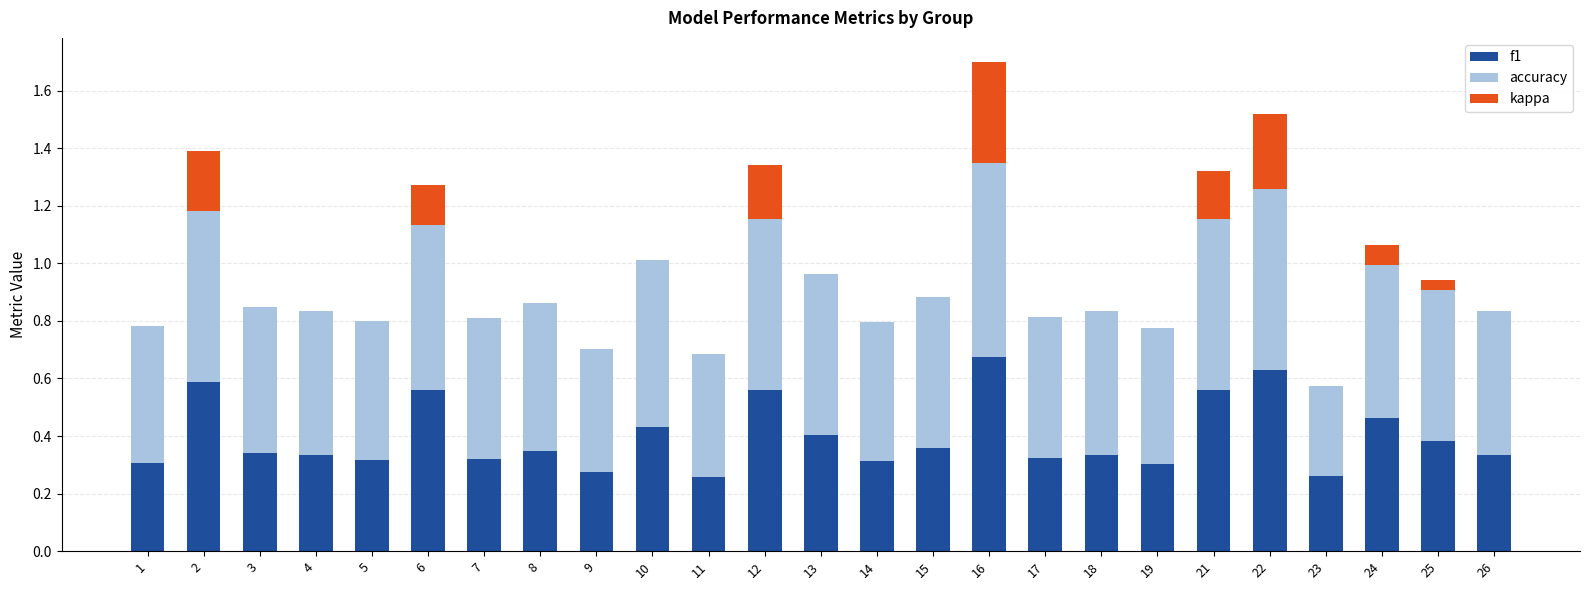

At which category is the sum across all series the highest?

16